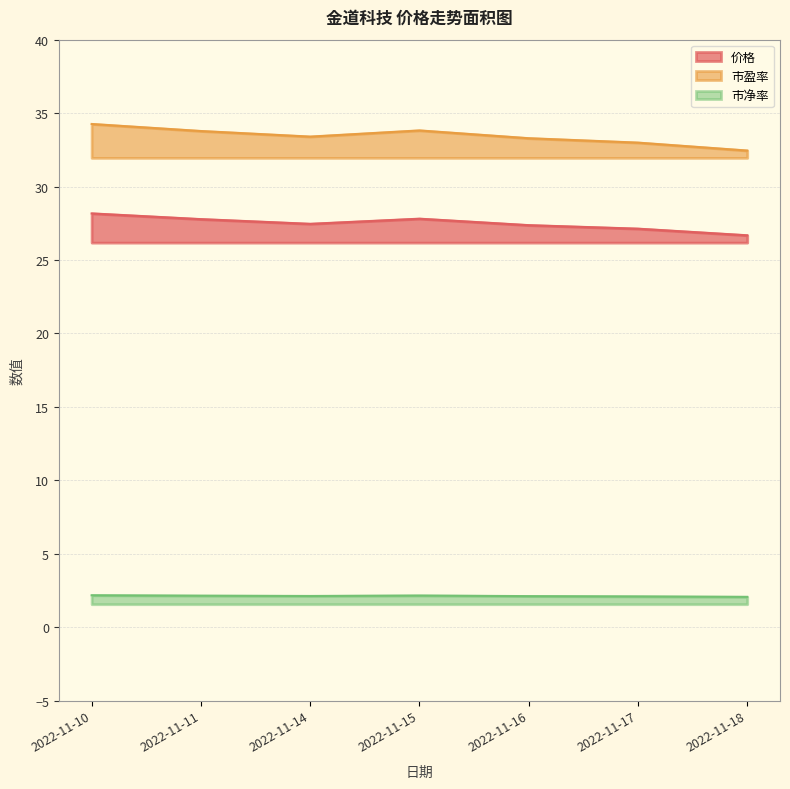

Does the chart display data point markers on the line(s)?

No